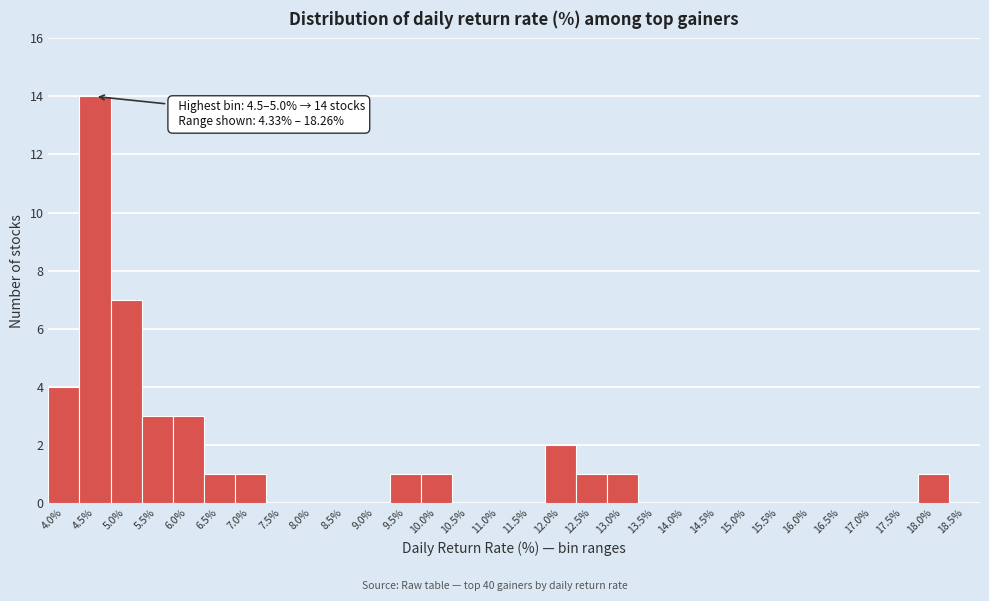

Reading left to right, transcribe all the data shown in this chart.

4.0%=4	4.5%=14	5.0%=7	5.5%=3	6.0%=3	6.5%=1	7.0%=1	7.5%=0	8.0%=0	8.5%=0	9.0%=0	9.5%=1	10.0%=1	10.5%=0	11.0%=0	11.5%=0	12.0%=2	12.5%=1	13.0%=1	13.5%=0	14.0%=0	14.5%=0	15.0%=0	15.5%=0	16.0%=0	16.5%=0	17.0%=0	17.5%=0	18.0%=1	18.5%=0